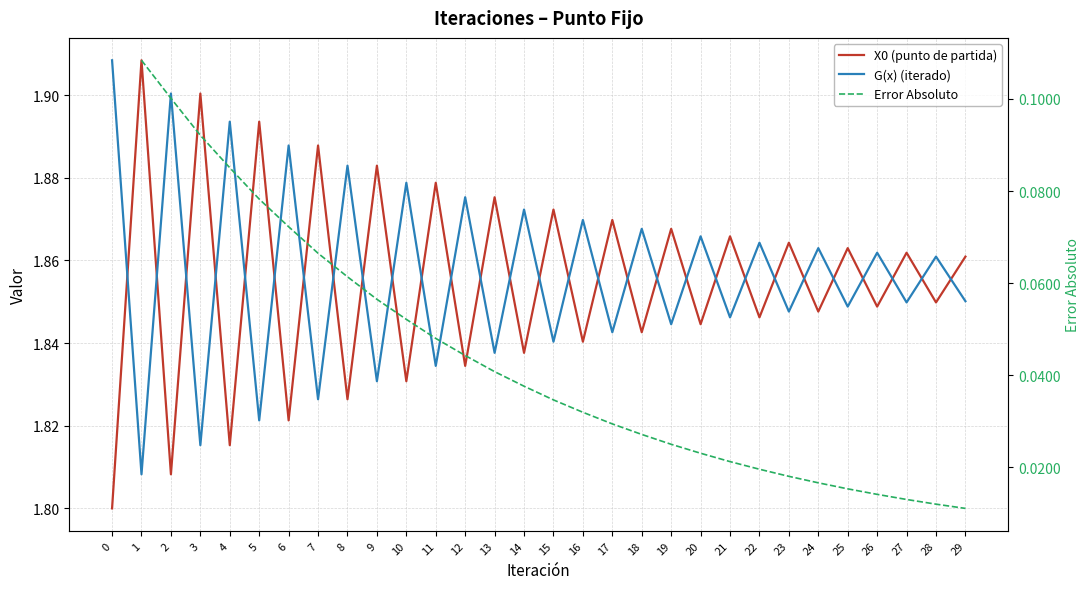

Is this an area chart (filled region under the line)?

No